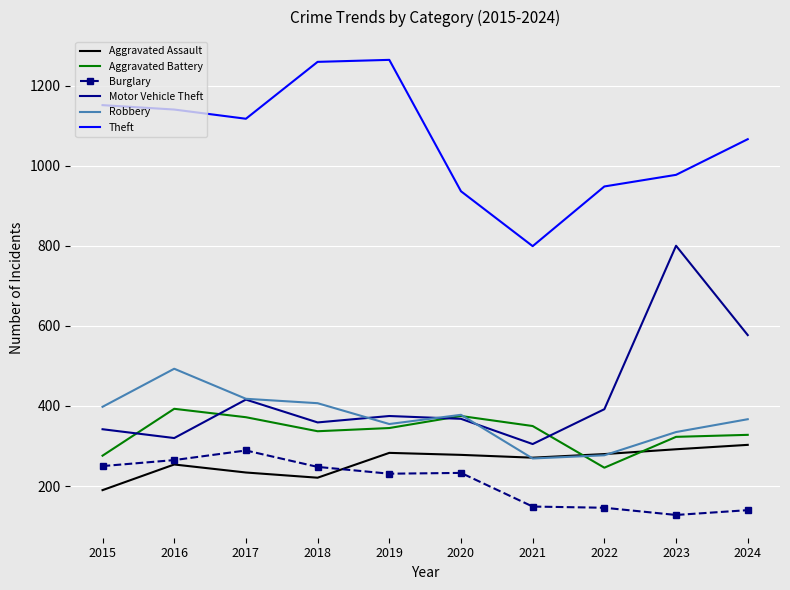

What is the total value across all series at 2019?

2853